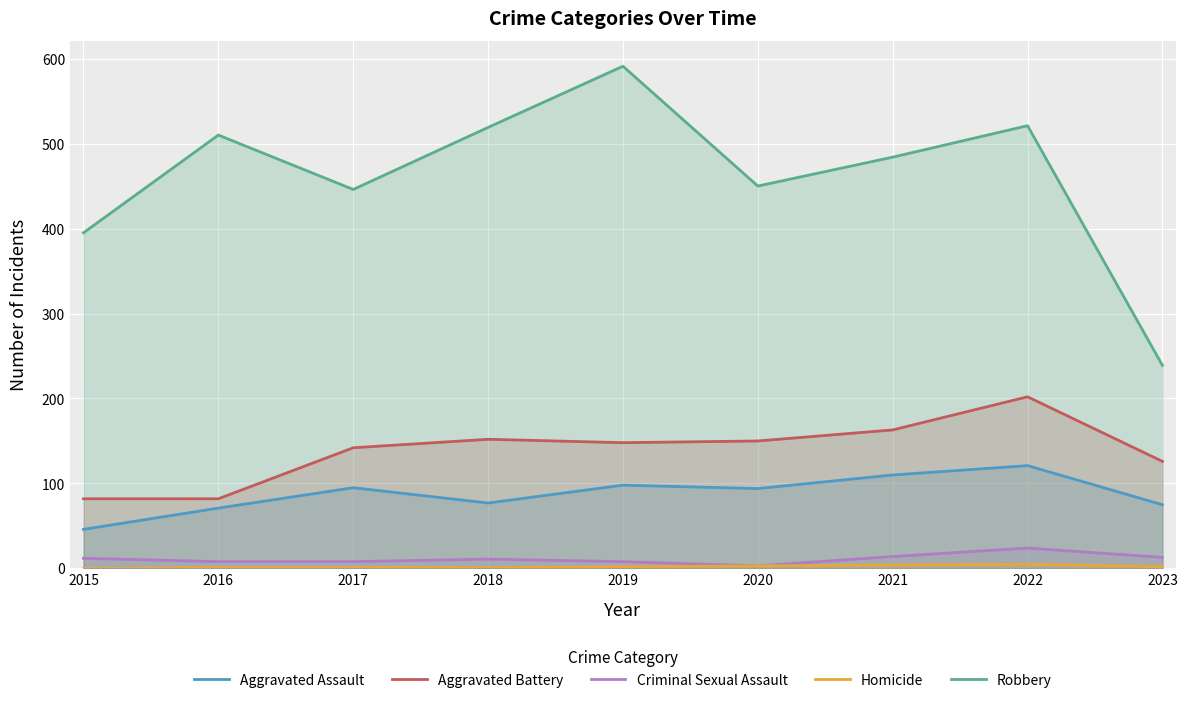

What is the average value of the Homicide series?

2